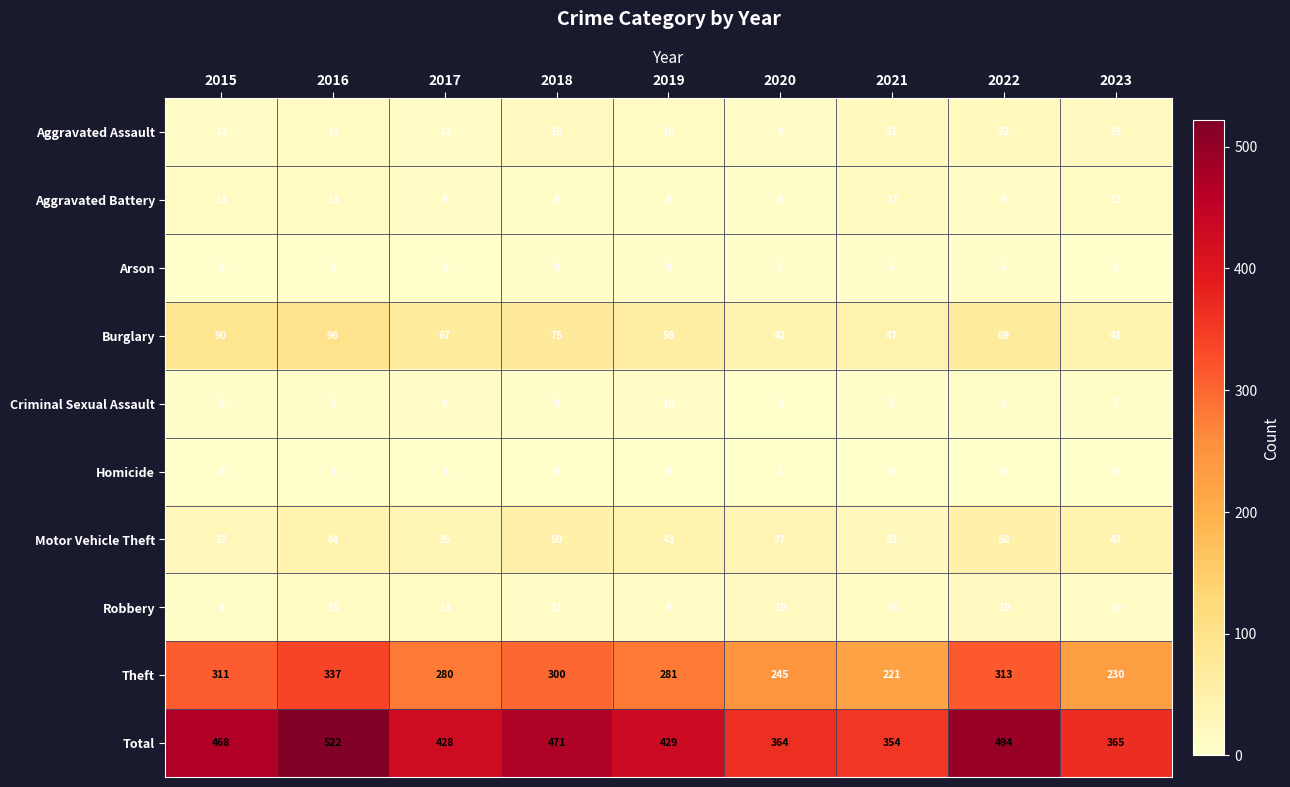

At which category is the sum across all series the highest?

2016